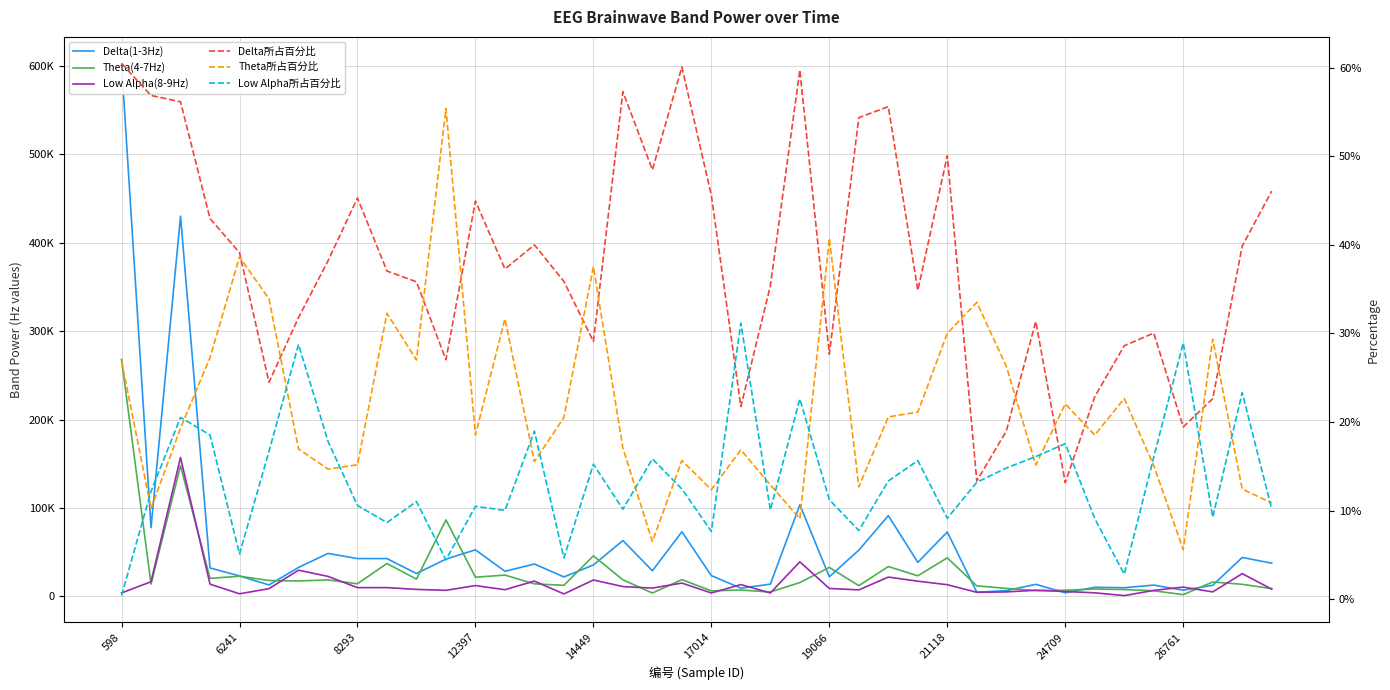

Which category has the lowest value in the Delta(1-3Hz) series?

24709